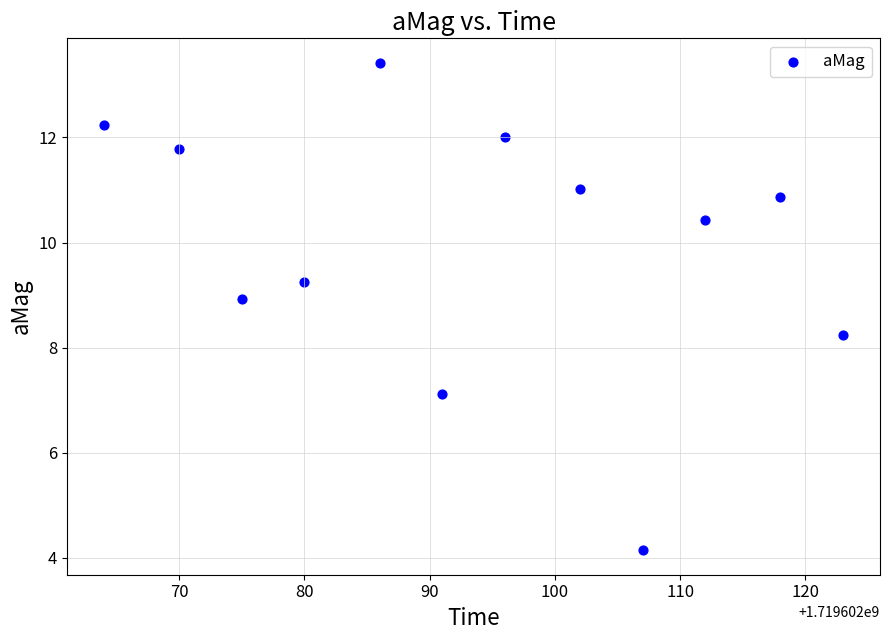

What Y value in the scatter plot is closest to 8?

8.2